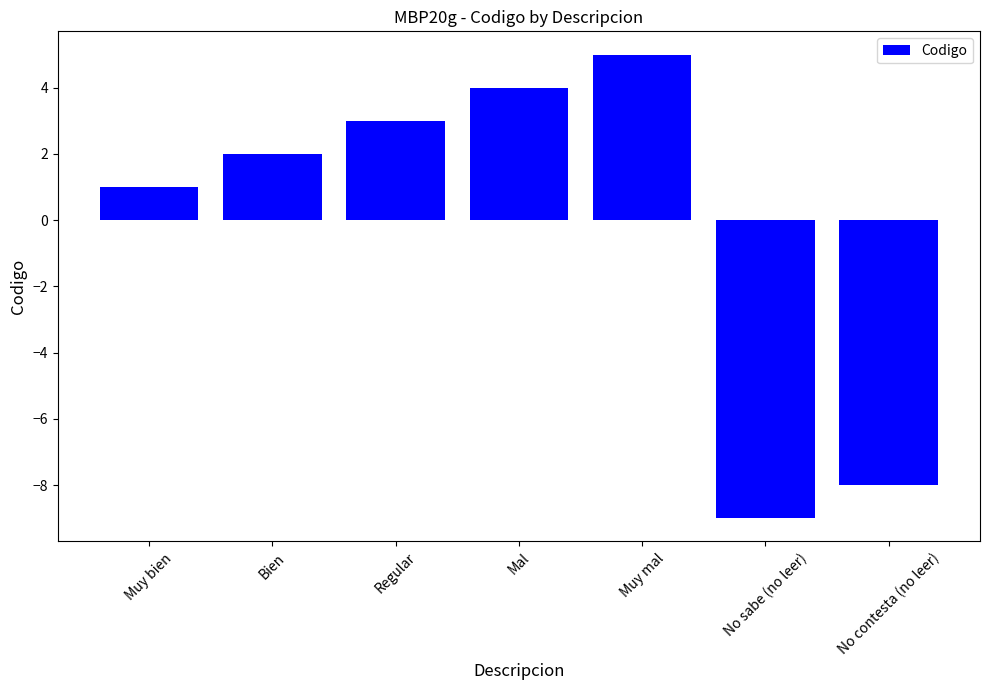

Are the bars grouped side by side (vs. stacked)?

No